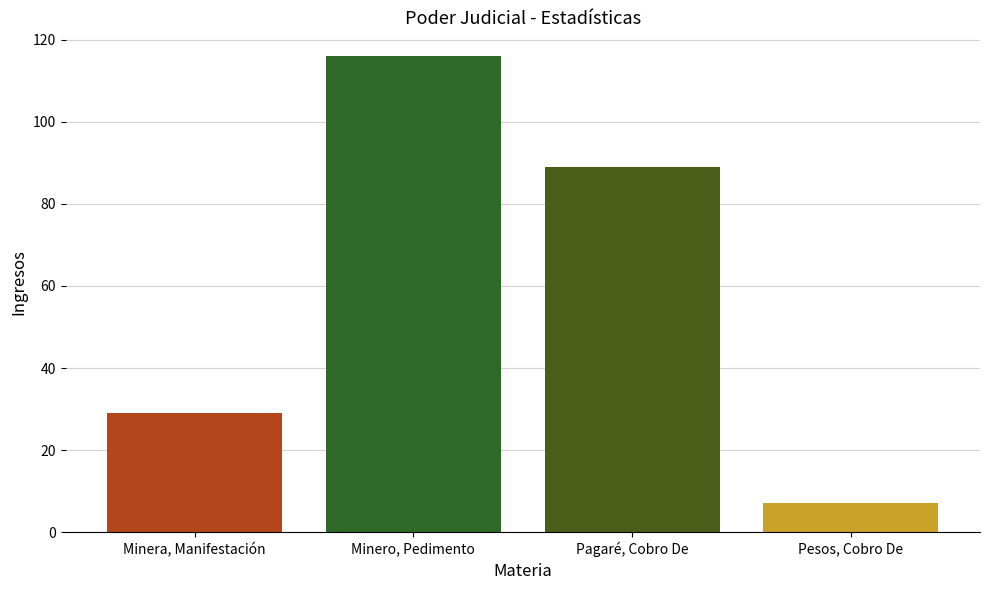

What position from the right is Pagaré, Cobro De?

2